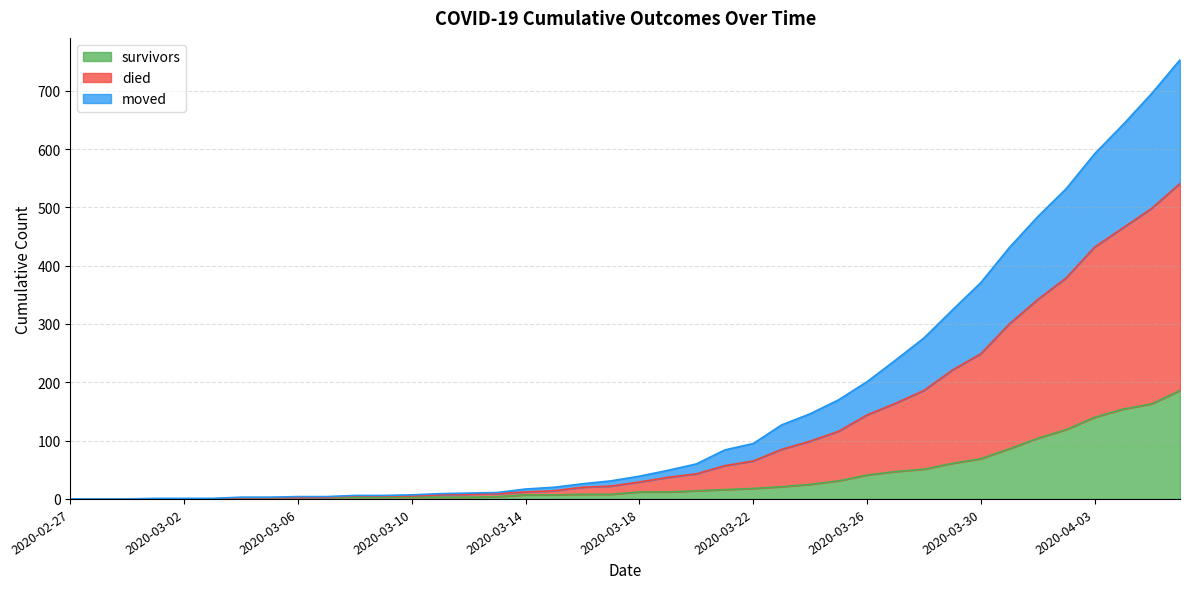

At which category is the sum across all series the highest?

2020-04-06